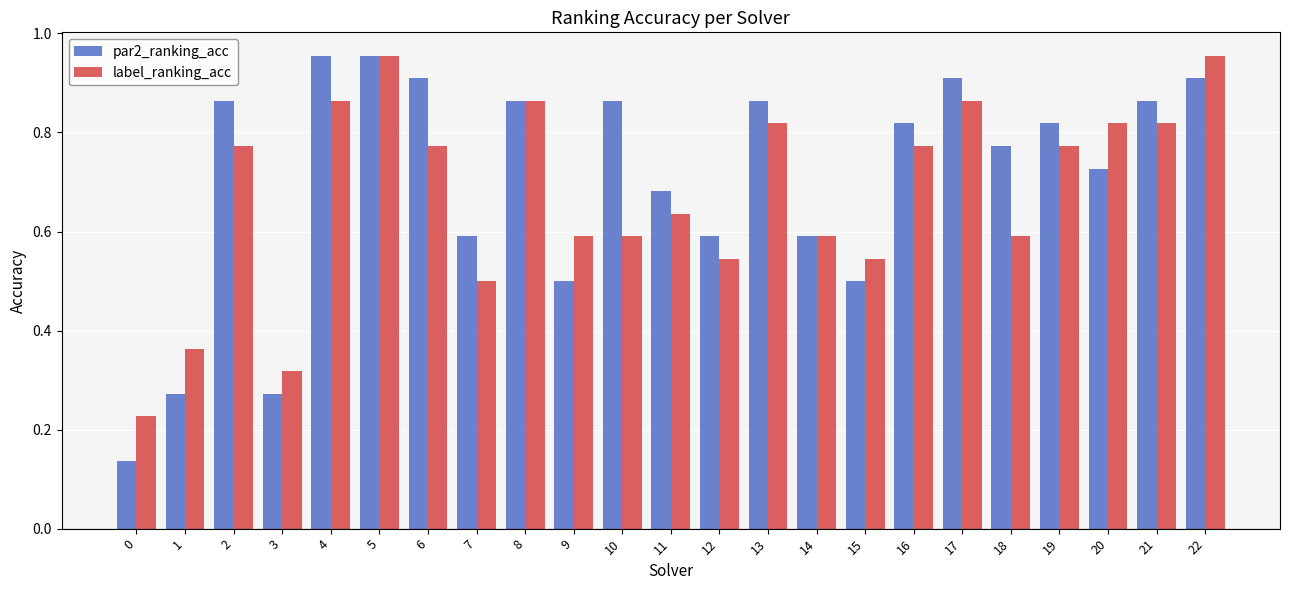

Between 7 and 8, which series saw the biggest shift?

label_ranking_acc